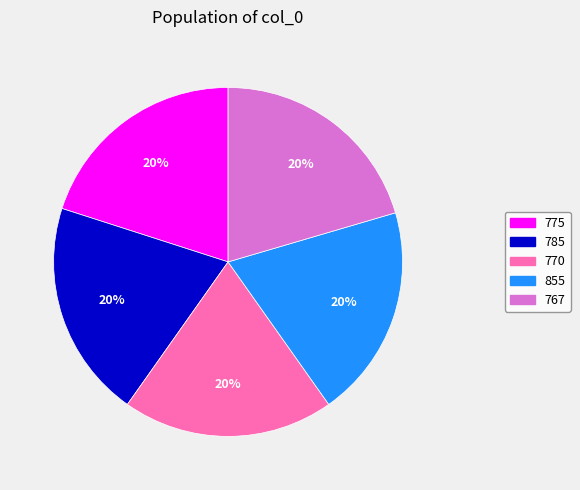

To the nearest percent, what percentage of the pie is 855?

20%